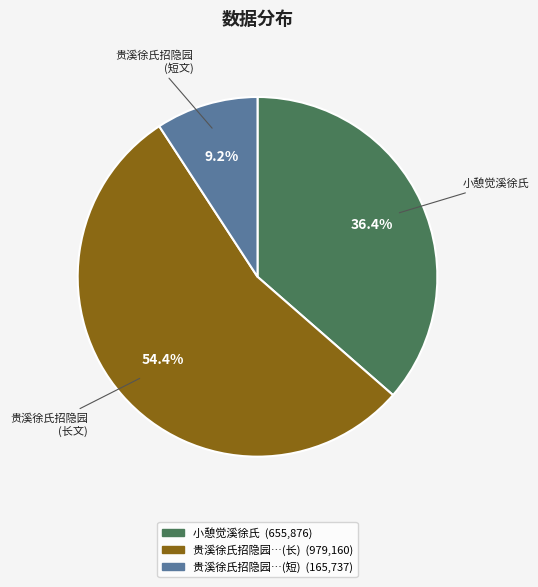

Is there any slice that represents more than half of the pie?

Yes